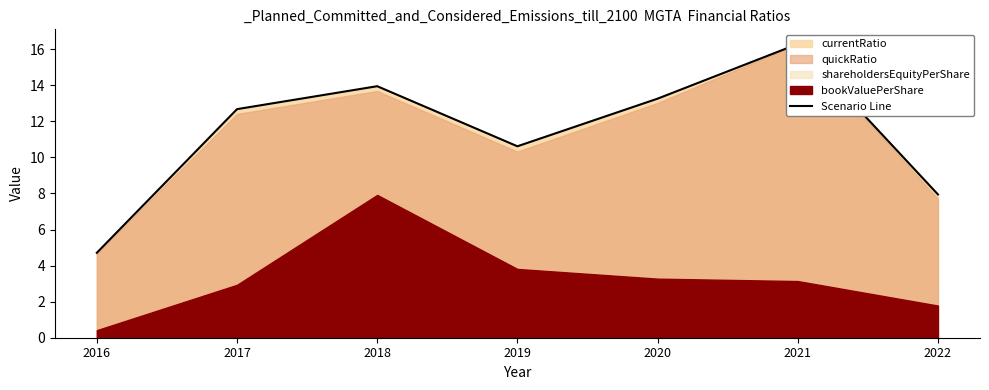

At which label does the data first exceed 12?

2017